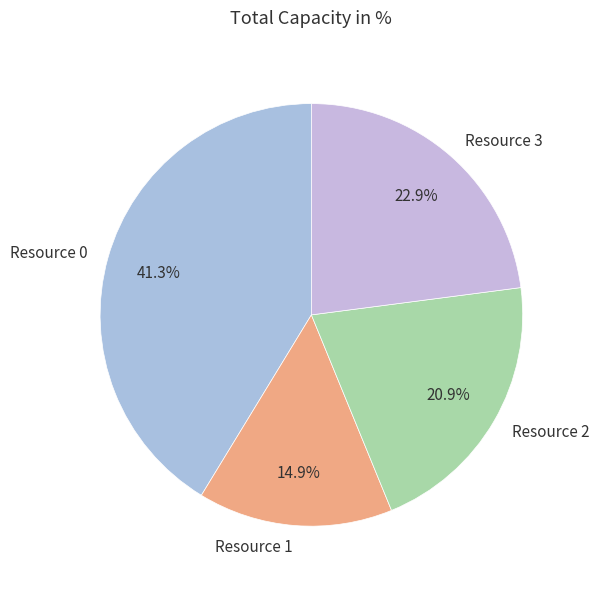

True or false: Resource 1 accounts for 15% of the total.

True